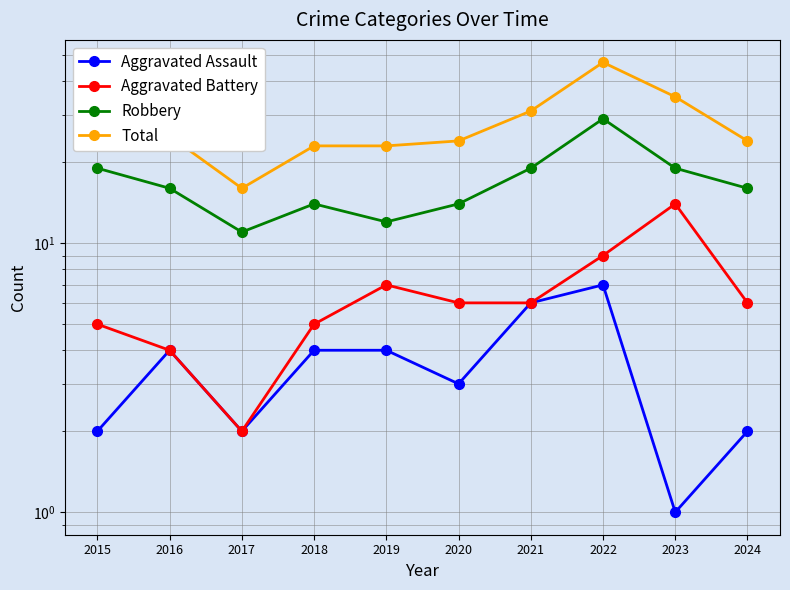

The Aggravated Assault series shows 2 at 2016. True or false?

False